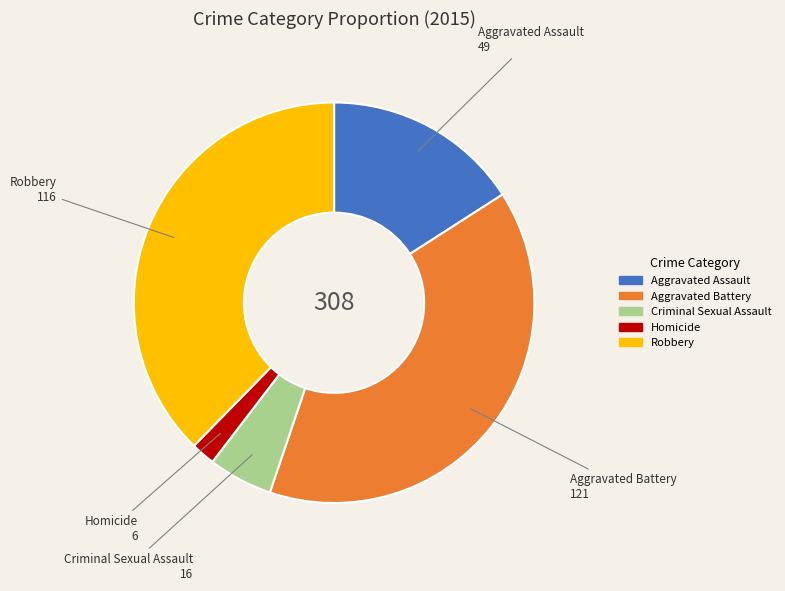

Between Robbery and Aggravated Battery, which is larger?

Aggravated Battery